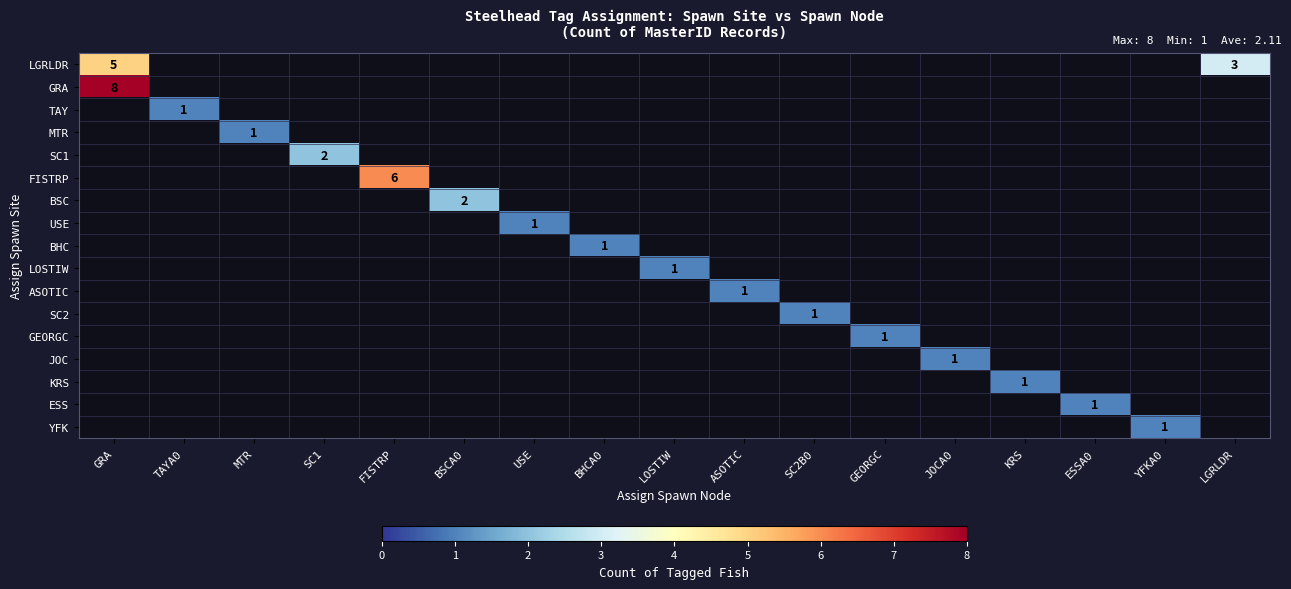

True or false: LGRLDR has a value of 5 at LGRLDR.

False